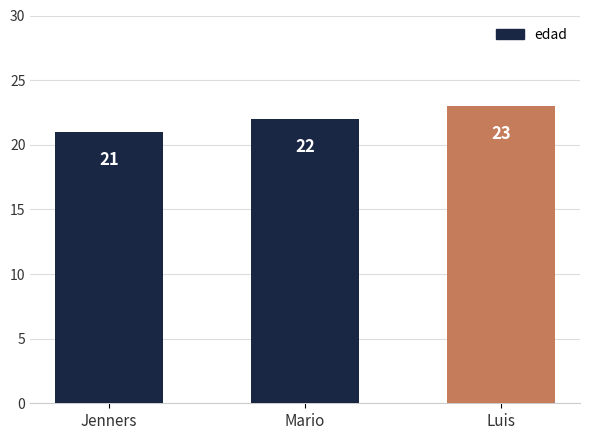

How many values are between 21 and 23?

3